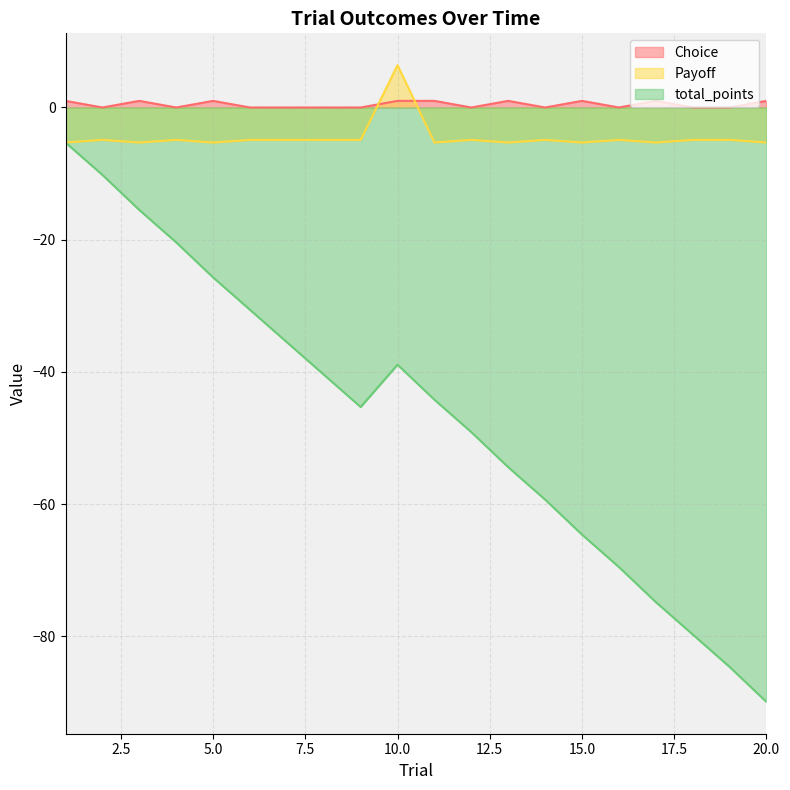

True or false: Choice and total_points intersect in this chart.

False